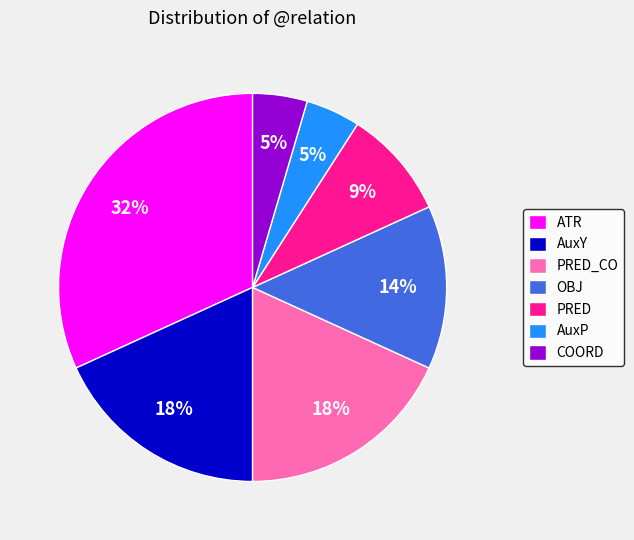

How many segments does this pie chart have?

7